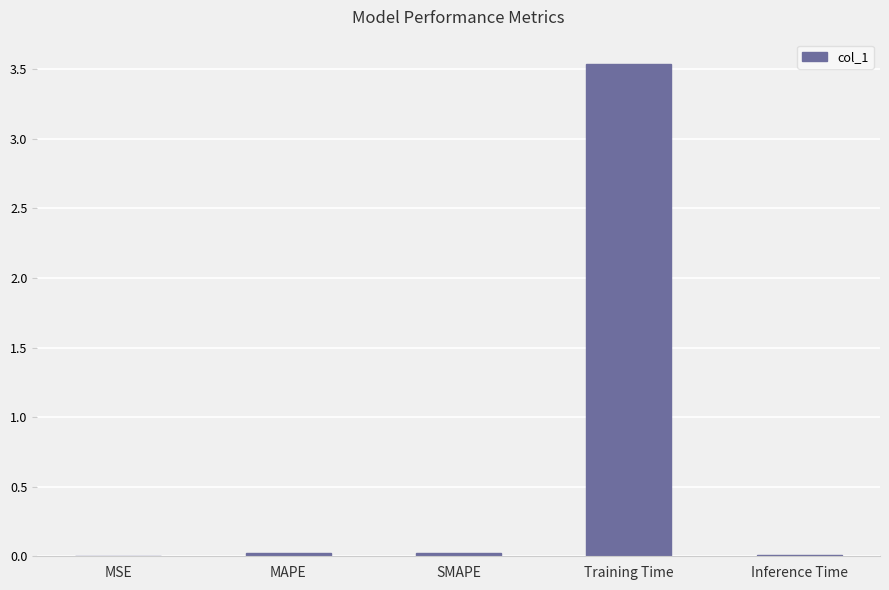

How many series are shown in this chart?

1